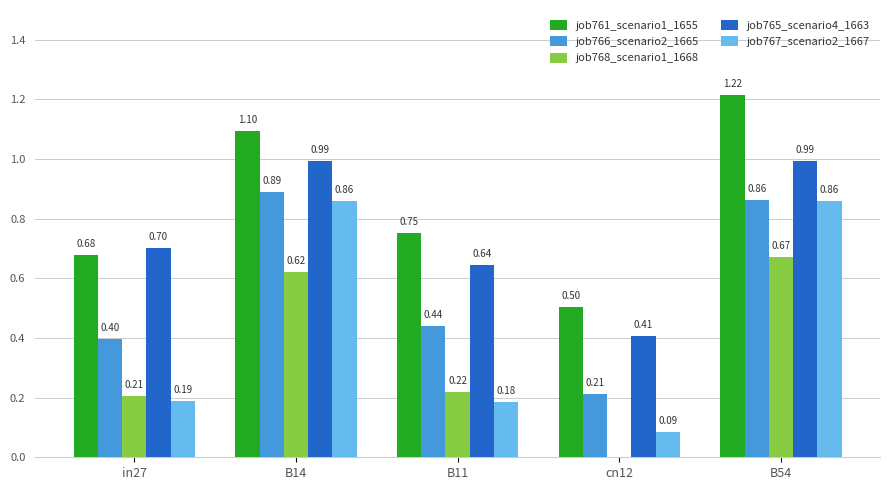

Are the bars grouped side by side (vs. stacked)?

Yes